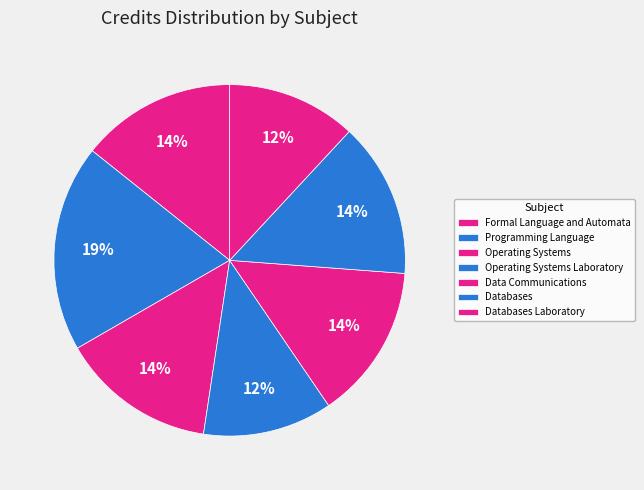

How many slices are in this pie chart?

7